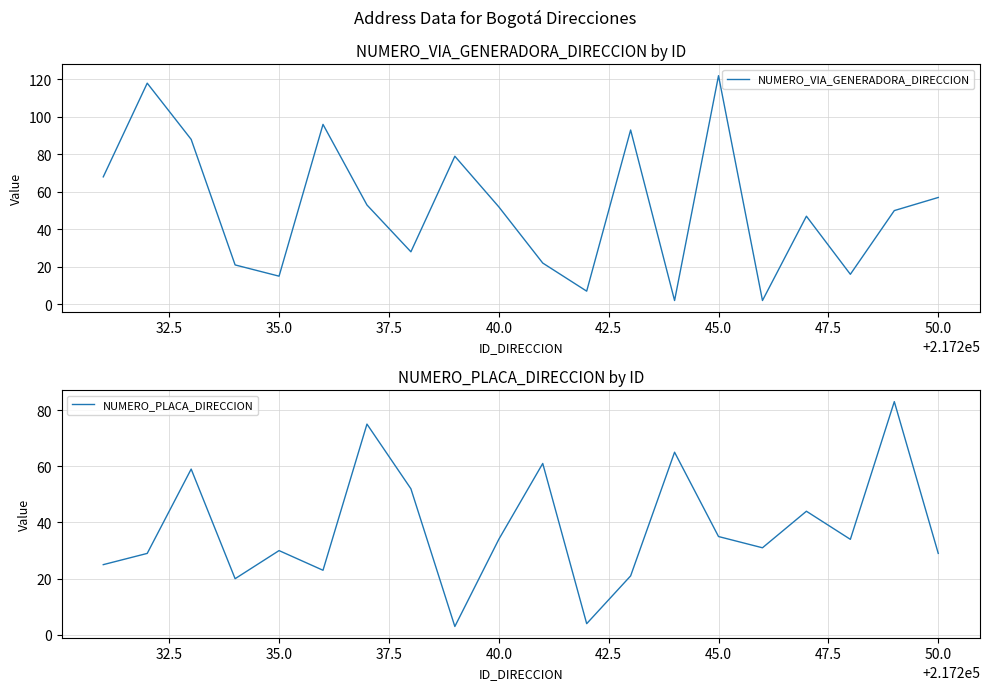

True or false: NUMERO_VIA_GENERADORA_DIRECCION has a value of 26 at 45.0.

False